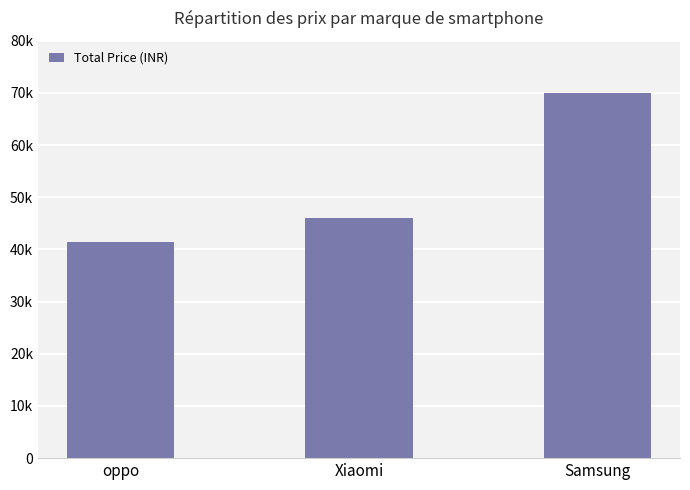

At which category does the chart reach its minimum across all series?

oppo